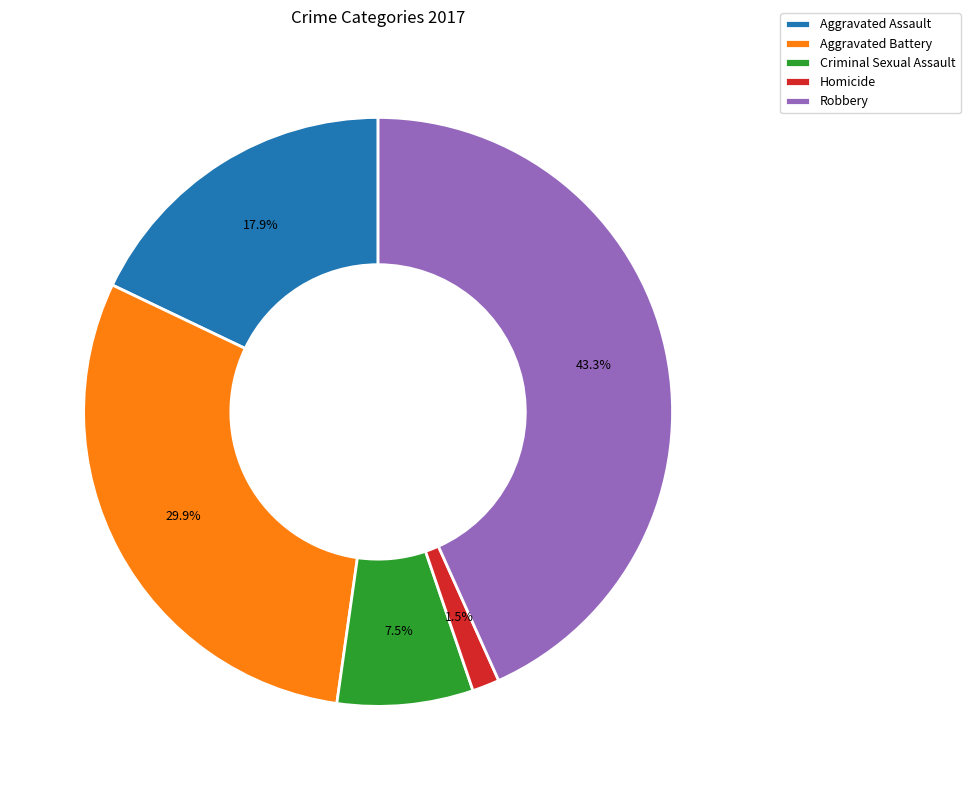

The Criminal Sexual Assault slice represents 2% of the pie. True or false?

False